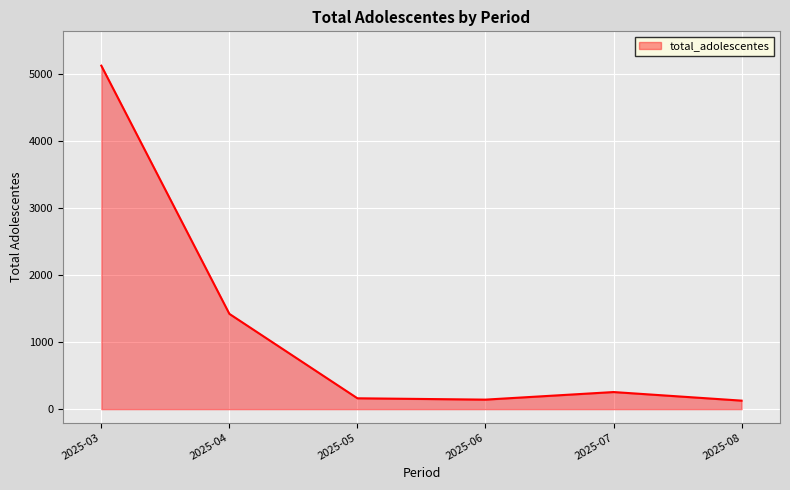

What is the difference between the values at 2025-07 and 2025-08?

128